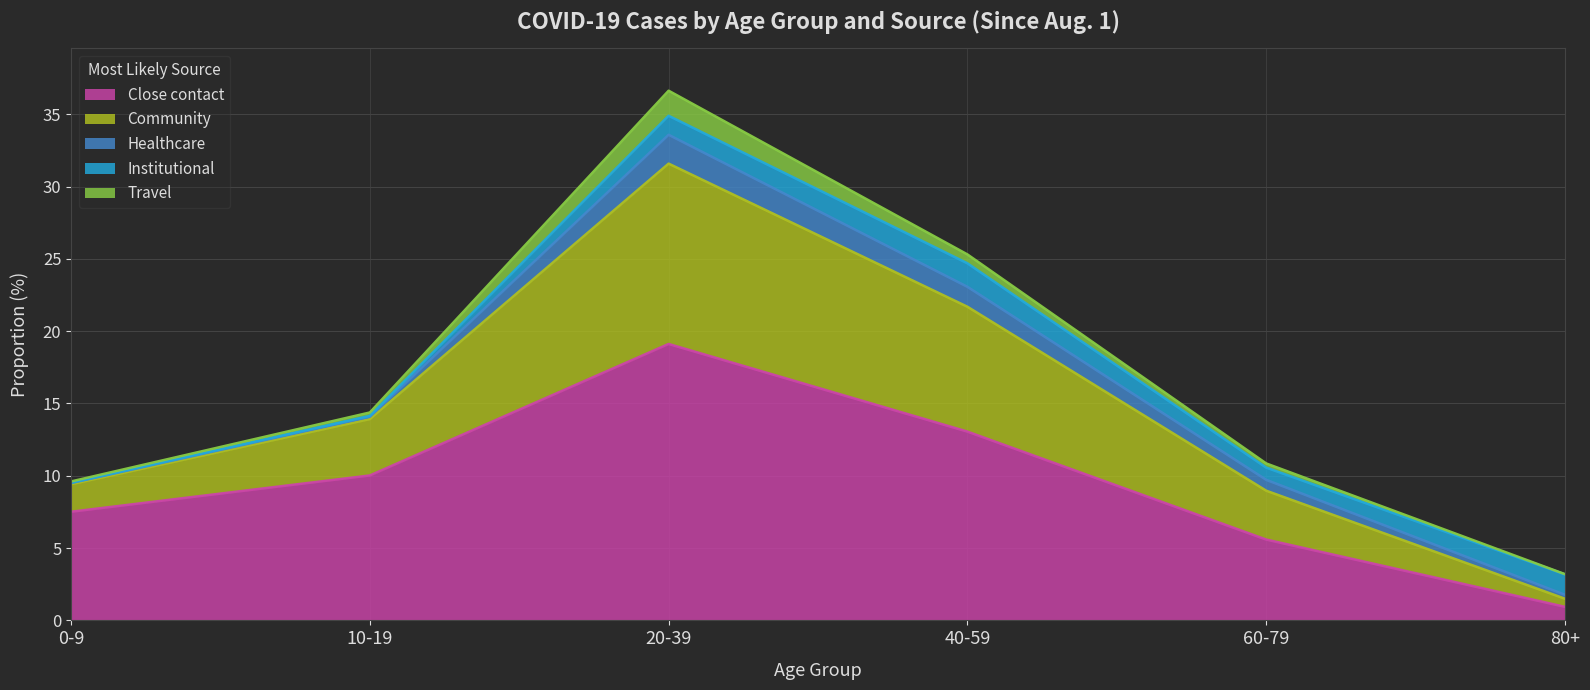

Rank the series by their maximum value, from highest to lowest.

Close contact, Community, Healthcare, Travel, Institutional